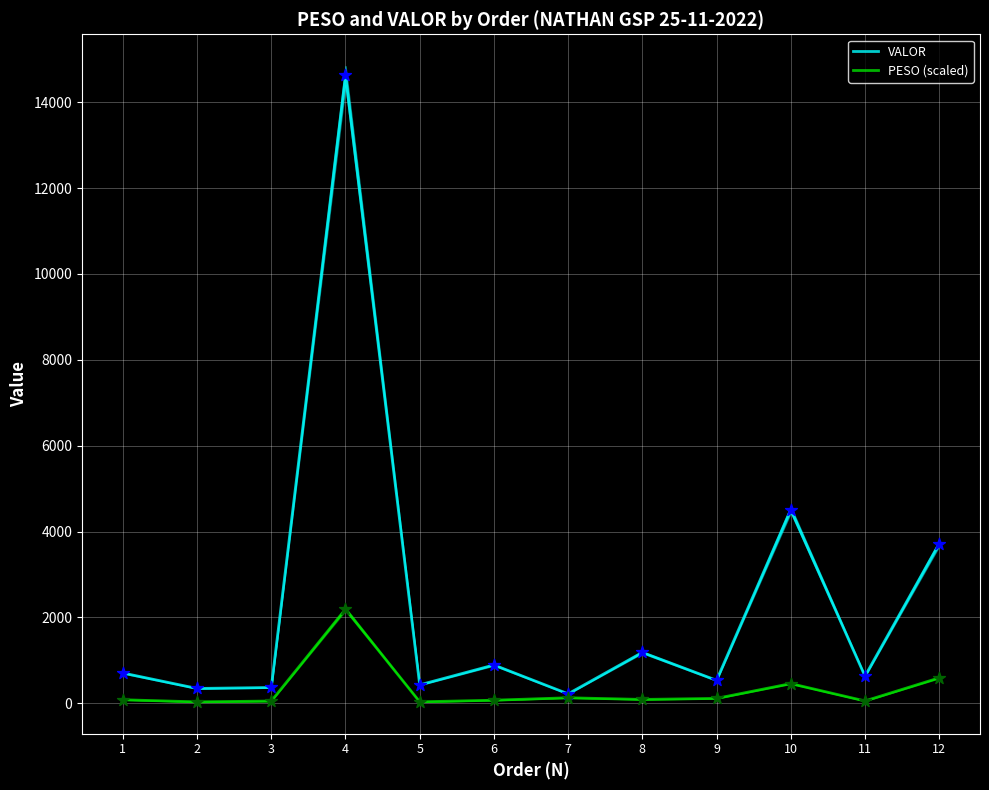

What are all the series names shown in the legend?

VALOR, PESO (scaled)